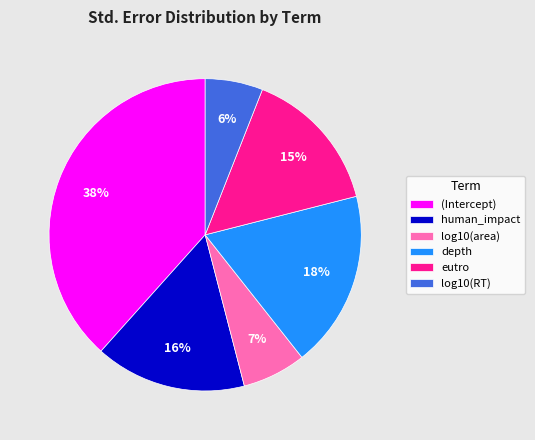

To the nearest percent, what is the difference between the largest and smallest slice percentages?

32%